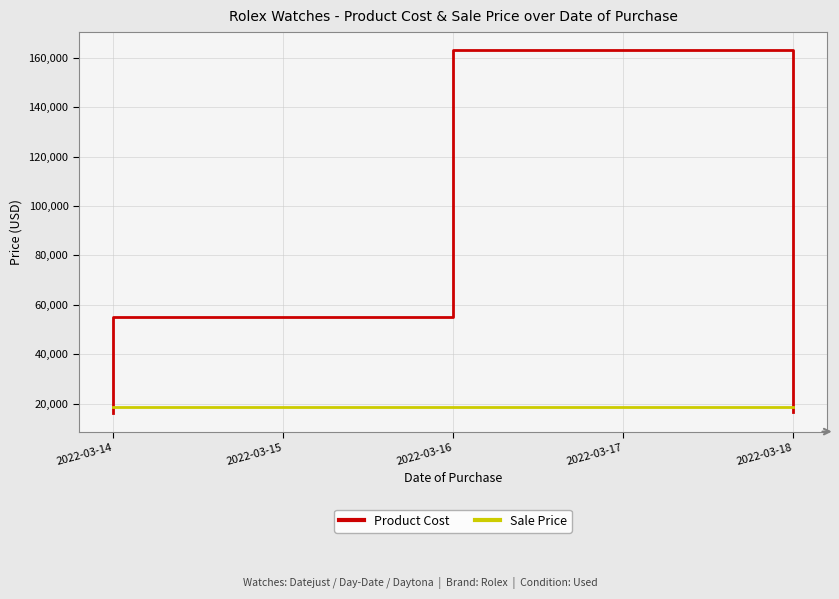

How many distinct data groups are displayed?

2